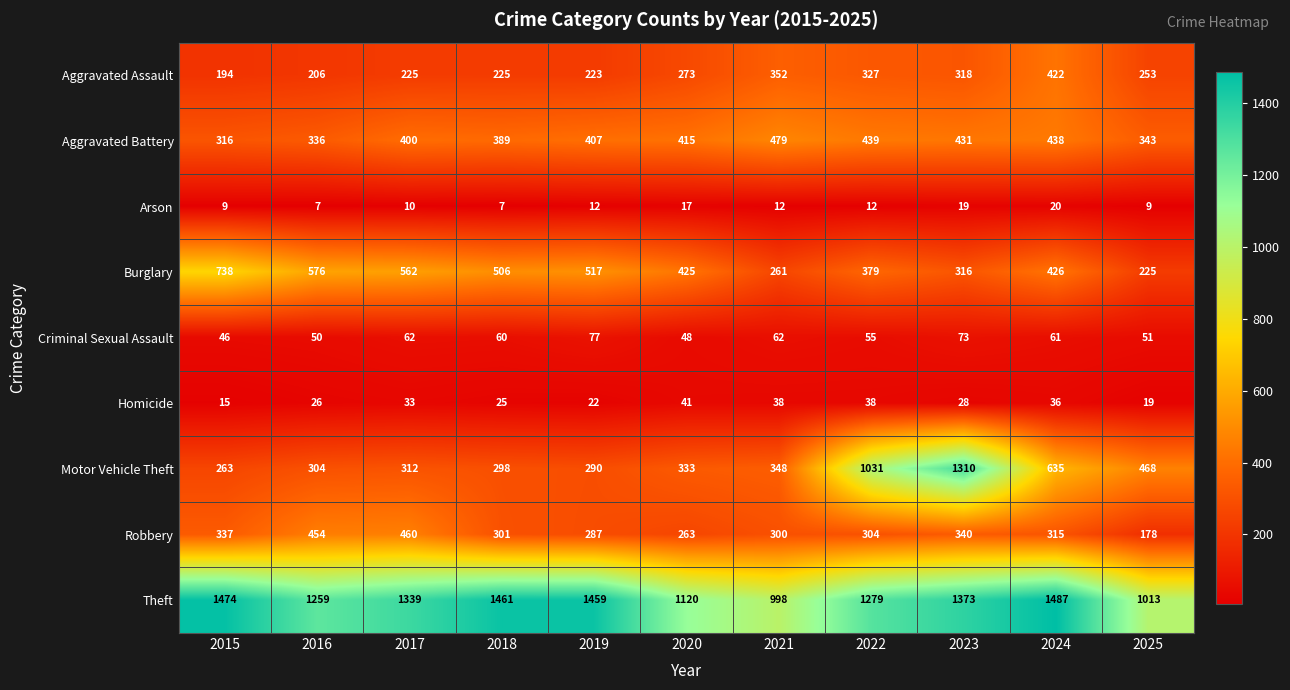

Read the Homicide value at 2017.

33